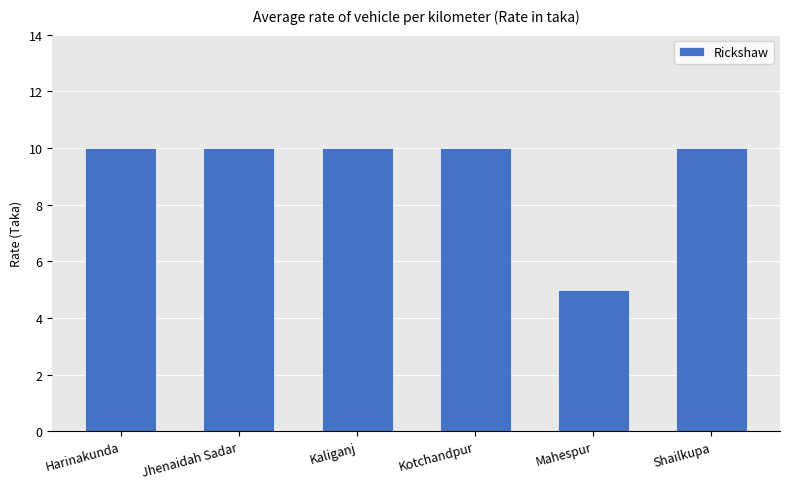

What is the ratio of the value at Jhenaidah Sadar to the value at Kaliganj?

1.0